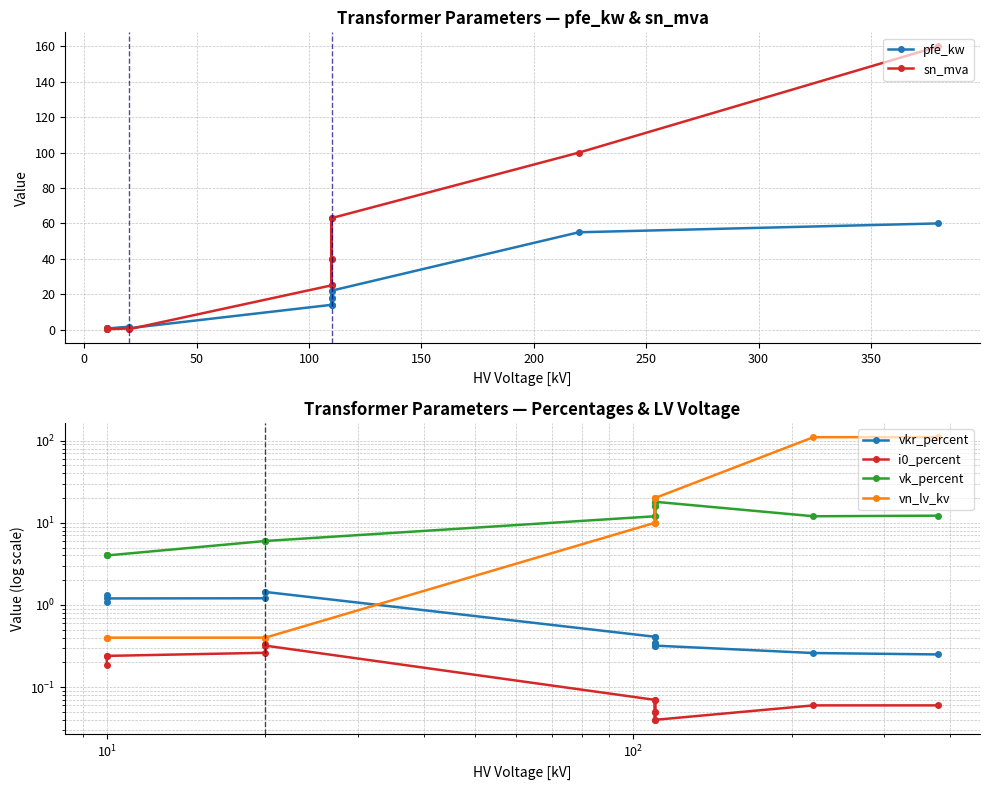

What is the average value of the vn_lv_kv series?

22.3